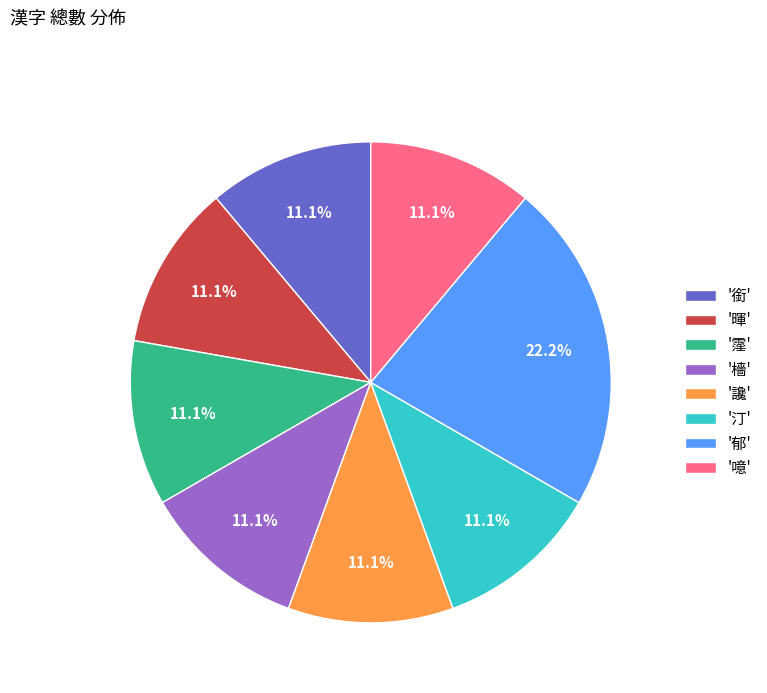

How many segments does this pie chart have?

8